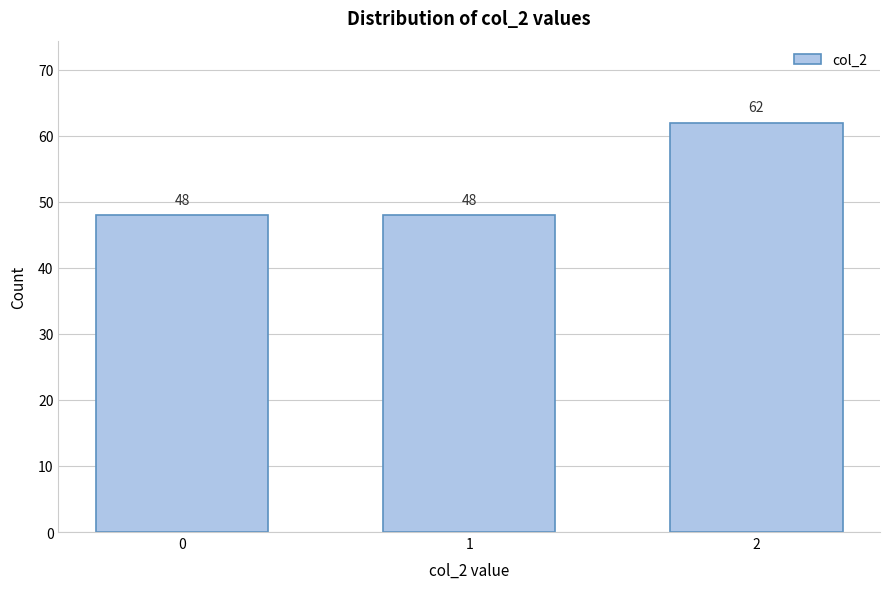

Reading right to left, what are all the values shown in this chart?

2=62	1=48	0=48